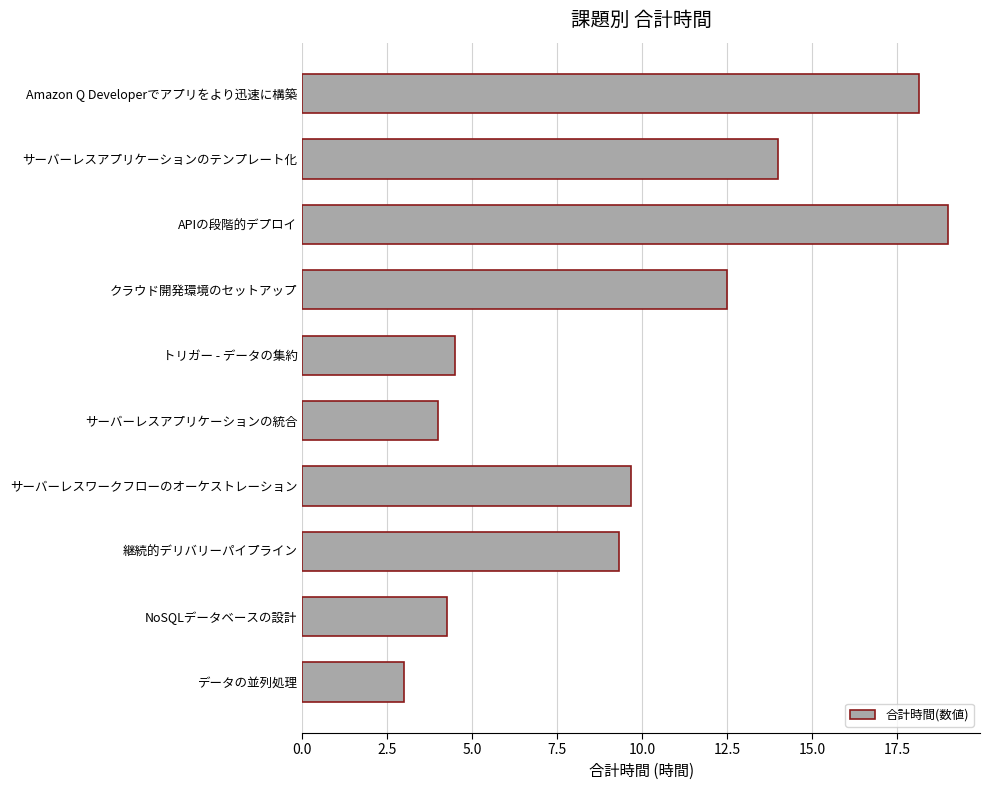

What is the ratio of the value at APIの段階的デプロイ to the value at トリガー - データの集約?

4.2